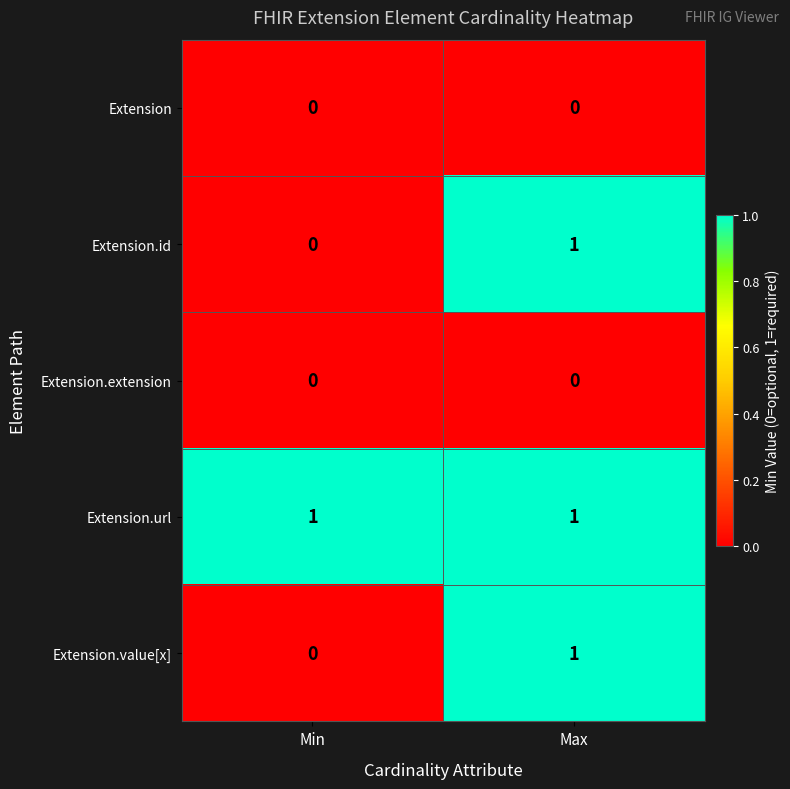

Which series has the largest total across all categories?

Extension.url